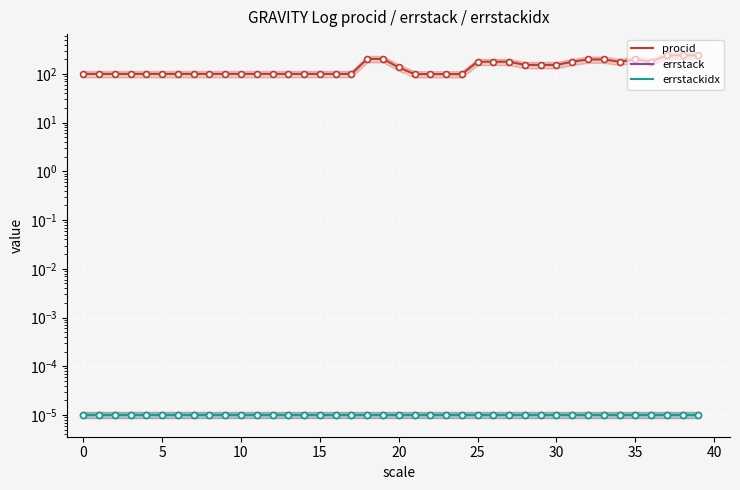

What is the total value across all series at 11?

100.0